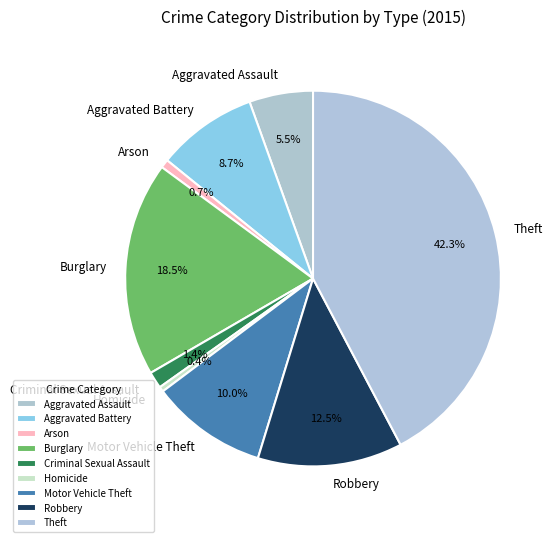

Combined, do Criminal Sexual Assault and Robbery account for over 50%?

No